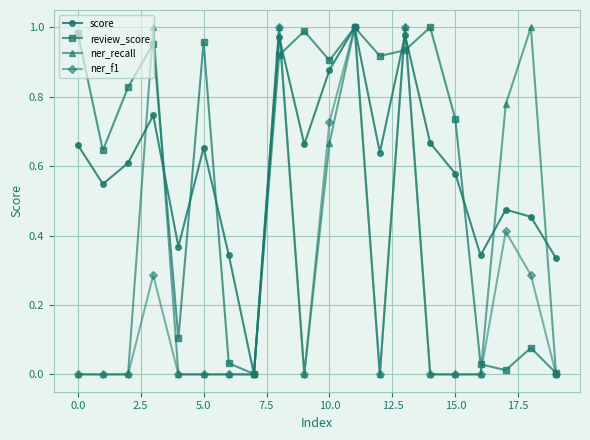

True or false: review_score has more than 2 points higher than both neighbors.

True